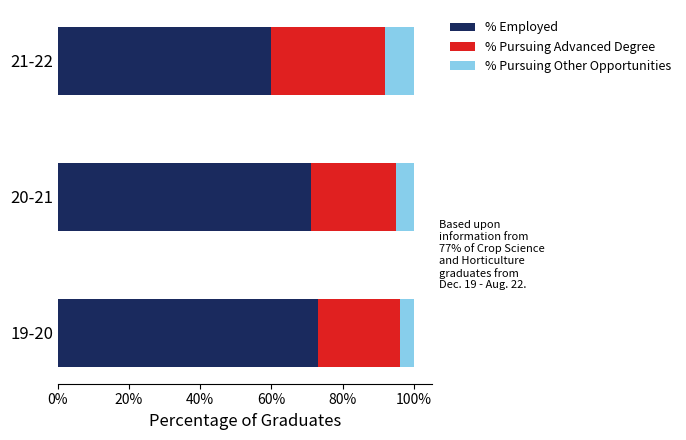

What is the minimum value for % Employed?

60